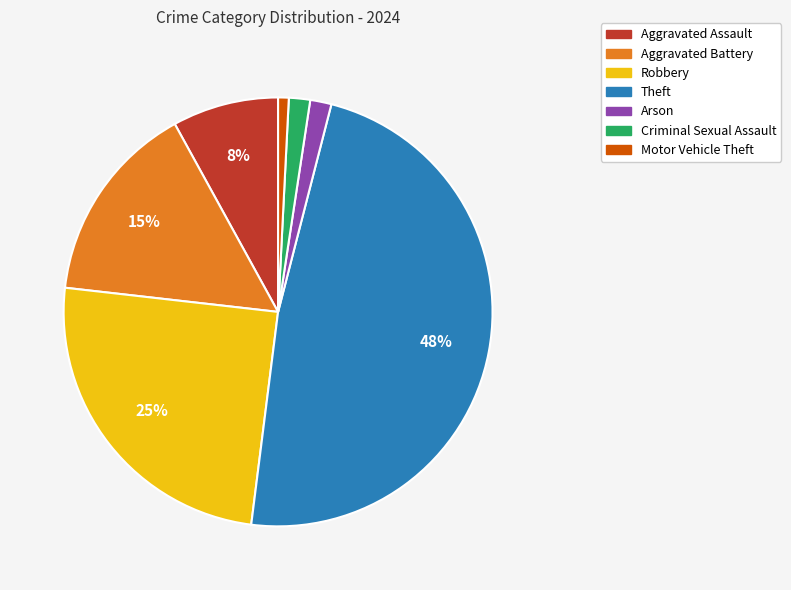

How many segments does this pie chart have?

7